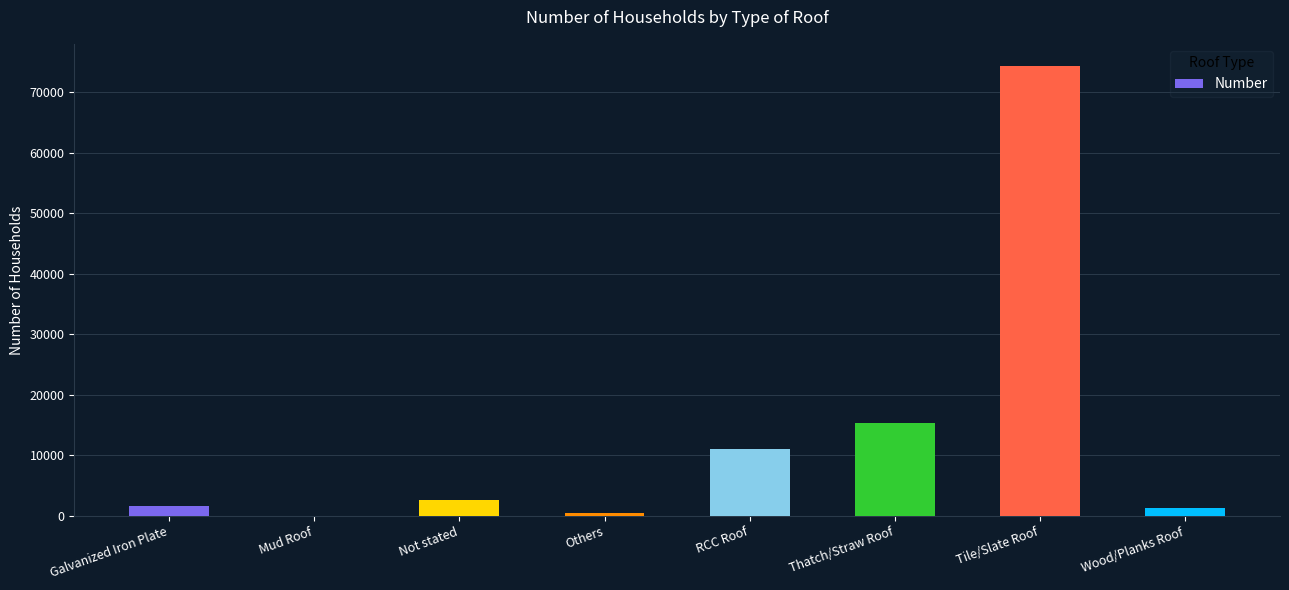

What is the maximum value shown in the chart?

74251